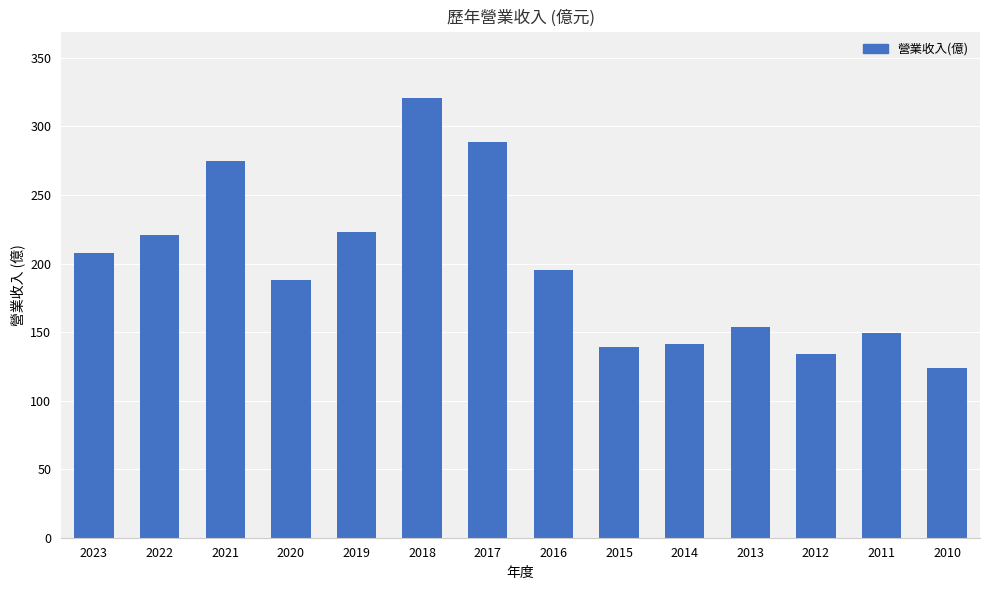

What is the value of the 6th bar from the left?

321